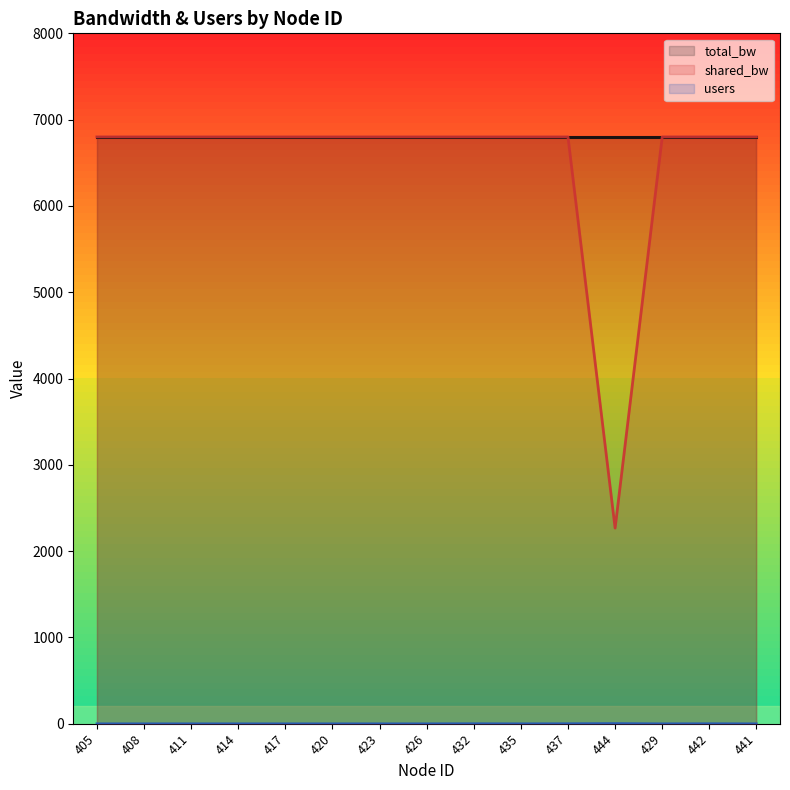

Does the chart have visible grid lines?

No